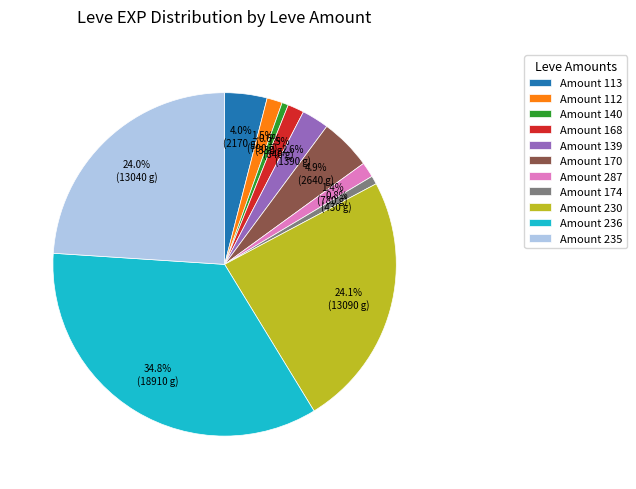

What is the largest slice in the pie chart?

Amount 236